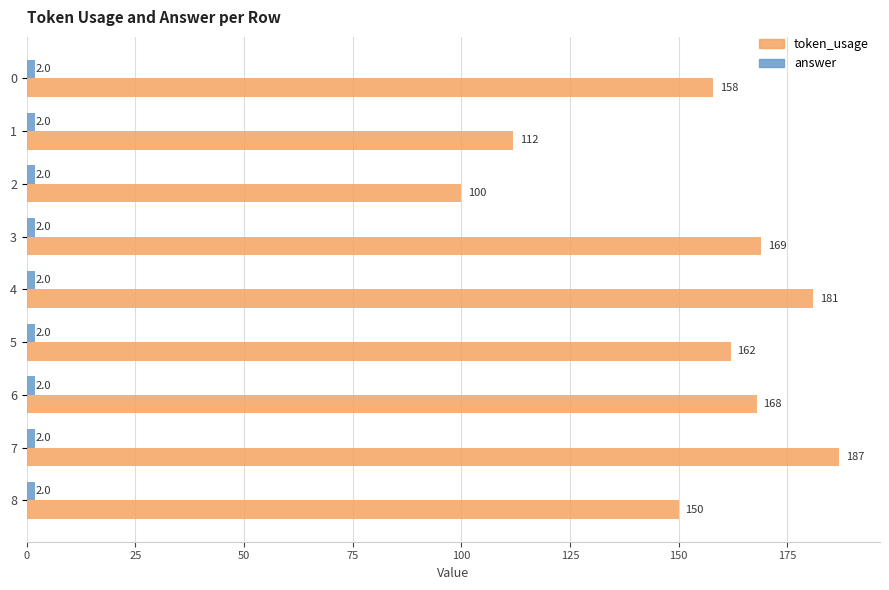

Which series has the widest spread of values?

token_usage